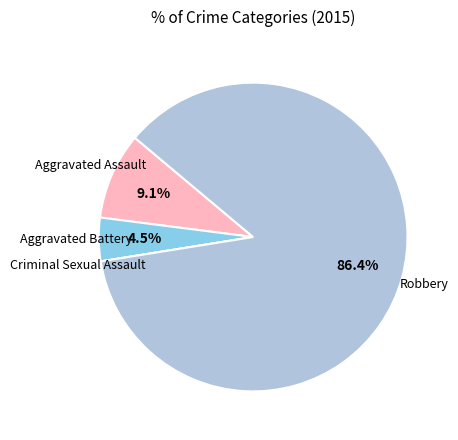

Is there any slice that represents more than half of the pie?

Yes